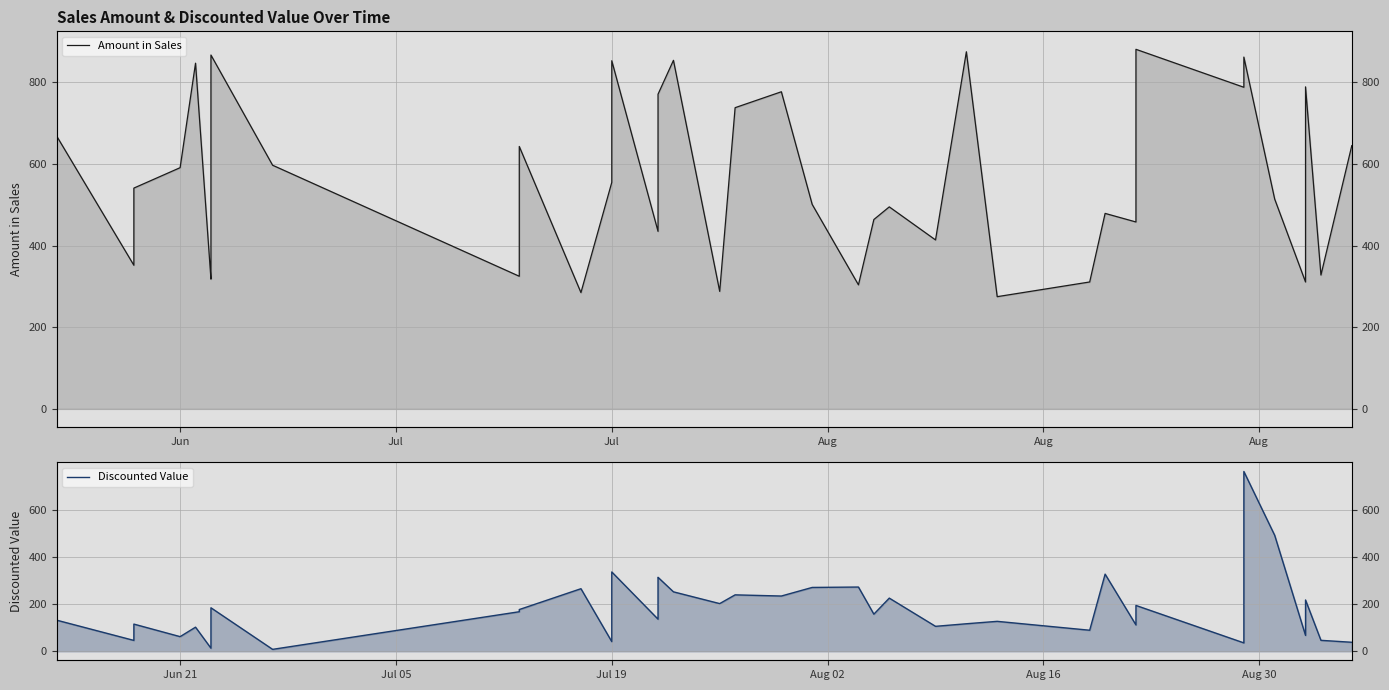

True or false: Discounted Value and Amount in Sales cross at least once.

False